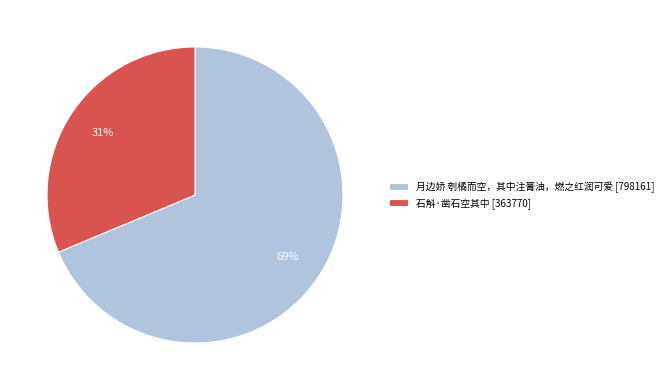

Count the number of slices in the pie.

2